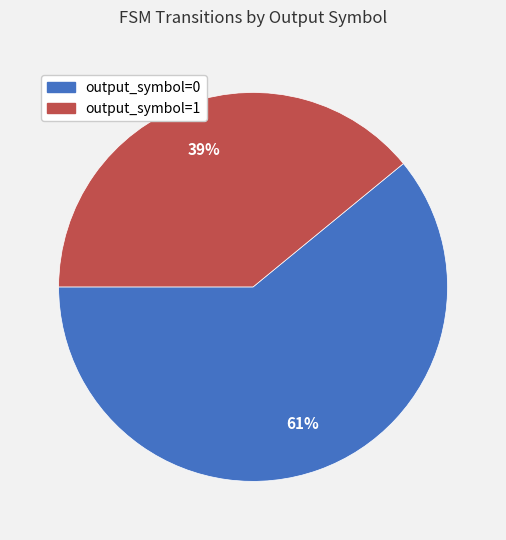

Does any single category account for the majority?

Yes